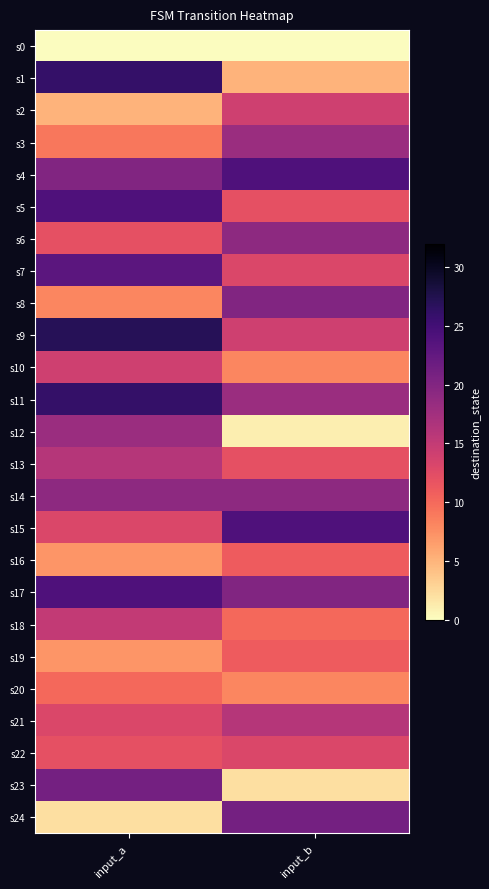

Count the number of categories in the chart.

2